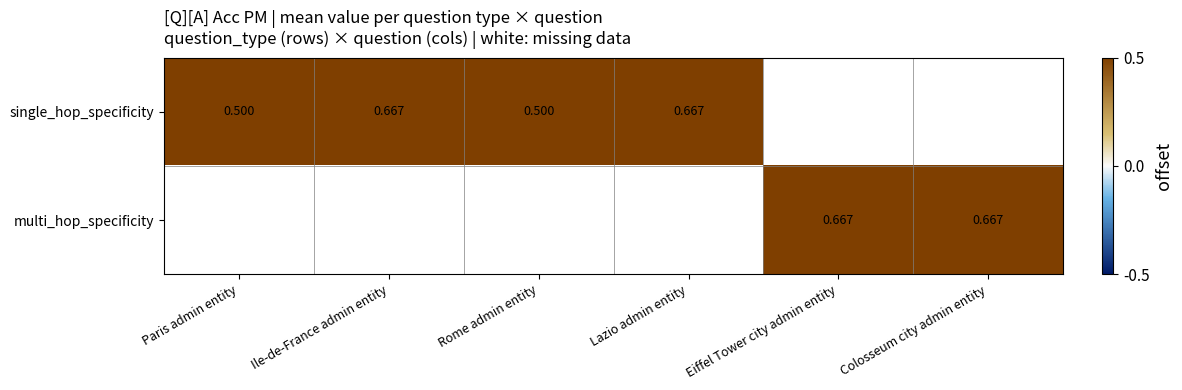

Is it true that multi_hop_specificity equals 0.3 at Eiffel Tower city admin entity?

False